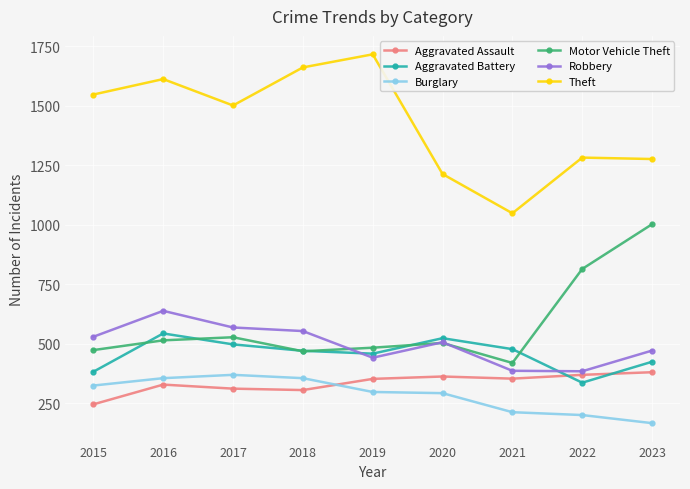

What is the total value across all series at 2022?

3391